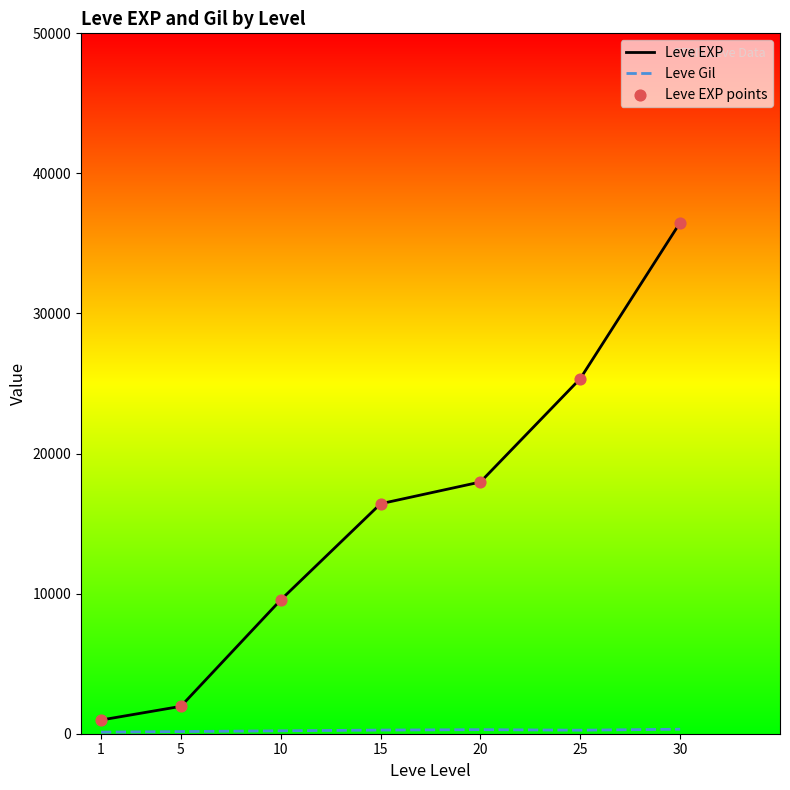

What is the difference between the second highest and minimum values in the Leve EXP series?

24375.3